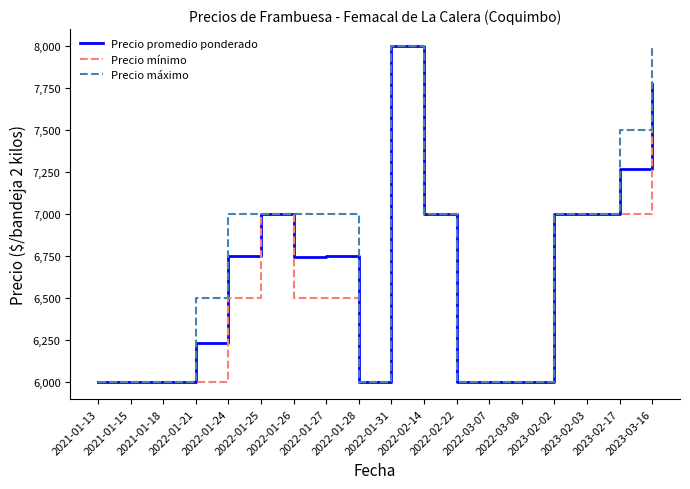

What is the smallest value displayed?

6000